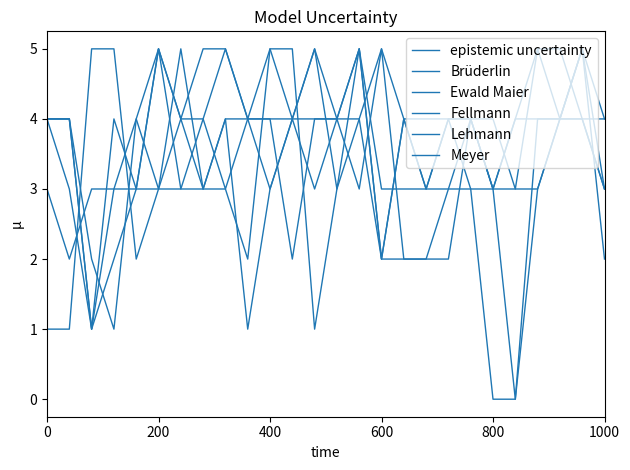

Does the chart display data point markers on the line(s)?

No